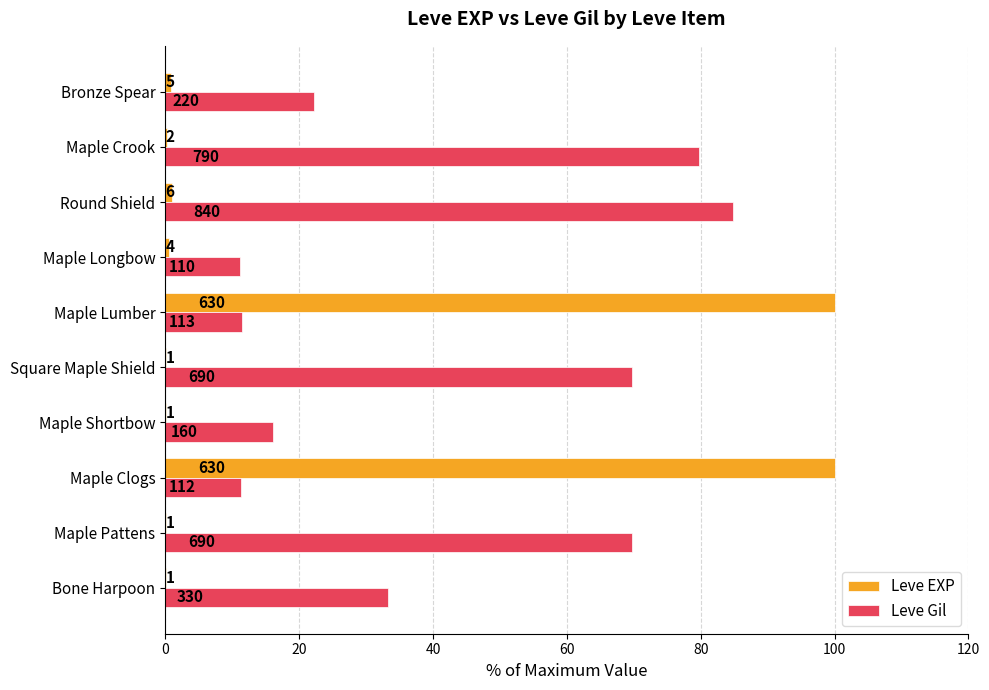

What is the difference between the maximum and minimum values in the Leve EXP series?

99.8